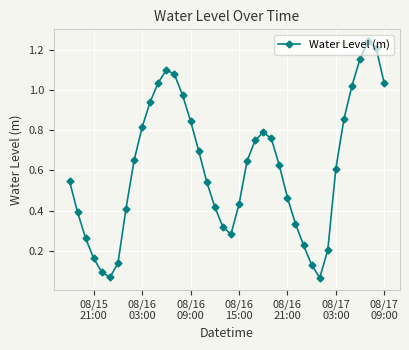

How many interior local valleys (lower than both neighbors) does the data have?

3